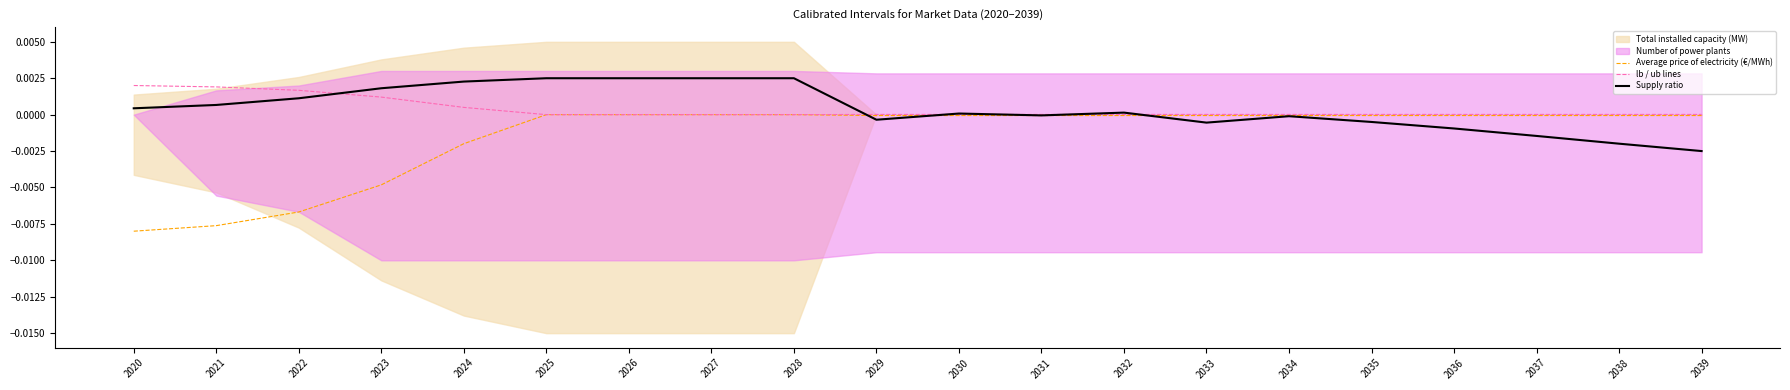

Where do lb / ub lines and Supply ratio first cross each other?

2022 and 2023